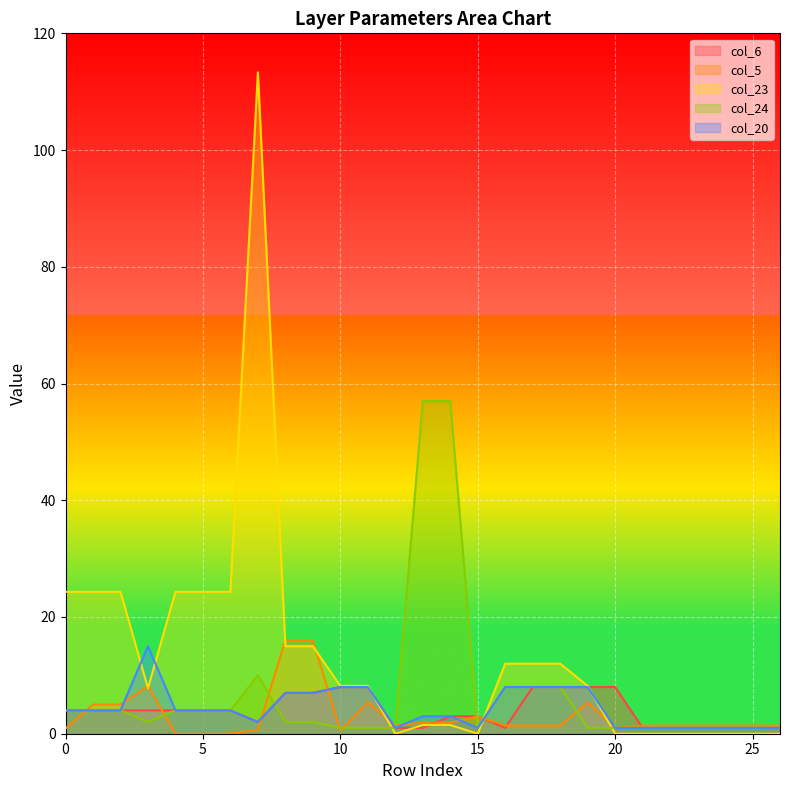

Reading right to left, transcribe all the data shown in this chart.

col_6: 26=1.0	25=1.0	24=1.0	23=1.0	22=1.0	21=1.0	20=8.0	19=8.0	18=8.0	17=8.0	16=1.0	15=3.0	14=3.0	13=1.0	12=1.0	11=8.0	10=8.0	9=7.0	8=7.0	7=2.0	6=4.0	5=4.0	4=4.0	3=4.0	2=4.0	1=4.0	0=4.0
col_5: 26=1.4	25=1.4	24=1.4	23=1.4	22=1.4	21=1.4	20=1.0	19=5.3	18=1.4	17=1.4	16=1.4	15=3.0	14=1.9	13=1.9	12=1.4	11=5.4	10=0.6	9=16.0	8=16.0	7=0.7	6=0.0	5=0.0	4=0.0	3=8.2	2=5.0	1=5.0	0=0.9
col_23: 26=0.0	25=0.0	24=0.0	23=0.0	22=0.0	21=0.0	20=0.0	19=8.2	18=12.0	17=12.0	16=12.0	15=0.0	14=1.5	13=1.5	12=0.0	11=8.2	10=8.2	9=15.0	8=15.0	7=113.3	6=24.3	5=24.3	4=24.3	3=7.8	2=24.3	1=24.3	0=24.3
col_24: 26=1.0	25=1.0	24=1.0	23=1.0	22=1.0	21=1.0	20=1.0	19=1.0	18=8.0	17=8.0	16=8.0	15=1.0	14=57.0	13=57.0	12=1.0	11=1.0	10=1.0	9=2.0	8=2.0	7=10.0	6=4.0	5=4.0	4=4.0	3=2.0	2=4.0	1=4.0	0=4.0
col_20: 26=1.0	25=1.0	24=1.0	23=1.0	22=1.0	21=1.0	20=1.0	19=8.0	18=8.0	17=8.0	16=8.0	15=1.0	14=3.0	13=3.0	12=1.0	11=8.0	10=8.0	9=7.0	8=7.0	7=2.0	6=4.0	5=4.0	4=4.0	3=15.0	2=4.0	1=4.0	0=4.0